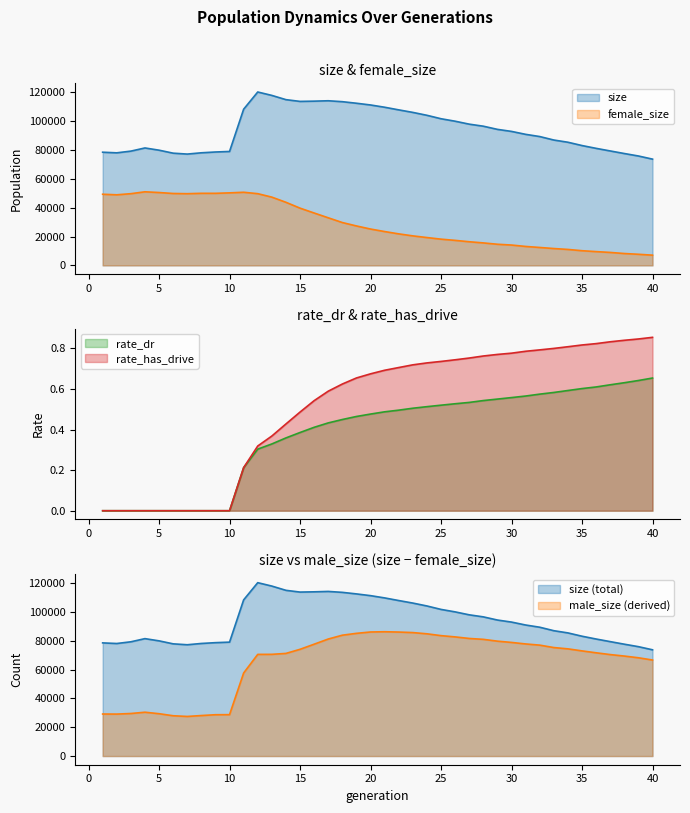

What is the average value of the rate_has_drive series?

0.5